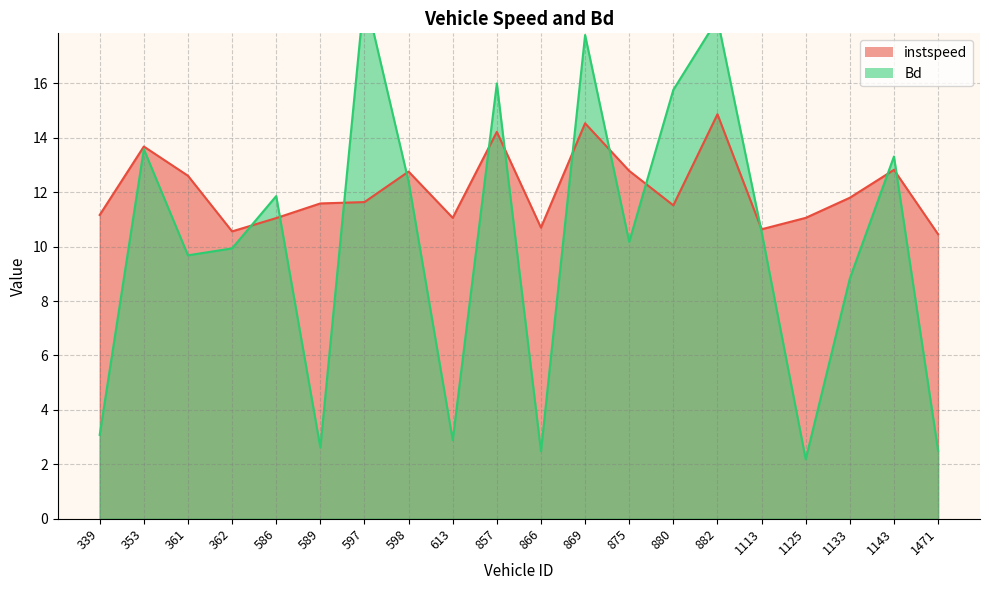

Reading left to right, what are all the values shown in this chart?

instspeed: 11.2	13.7	12.6	10.6	11.0	11.6	11.6	12.8	11.1	14.2	10.7	14.5	12.8	11.5	14.9	10.6	11.1	11.8	12.8	10.5
Bd: 3.1	13.6	9.7	9.9	11.9	2.6	19.3	12.4	2.9	16.0	2.5	17.8	10.2	15.8	18.4	10.5	2.2	8.8	13.3	2.5